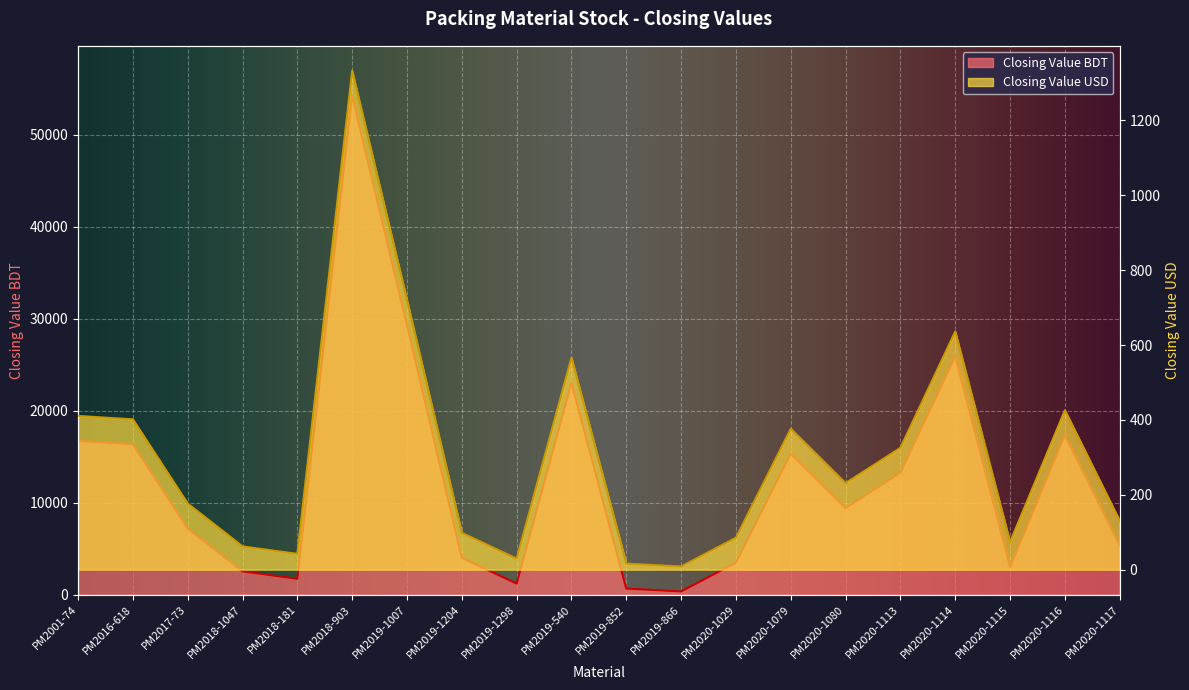

How many categories are shown in the chart?

20